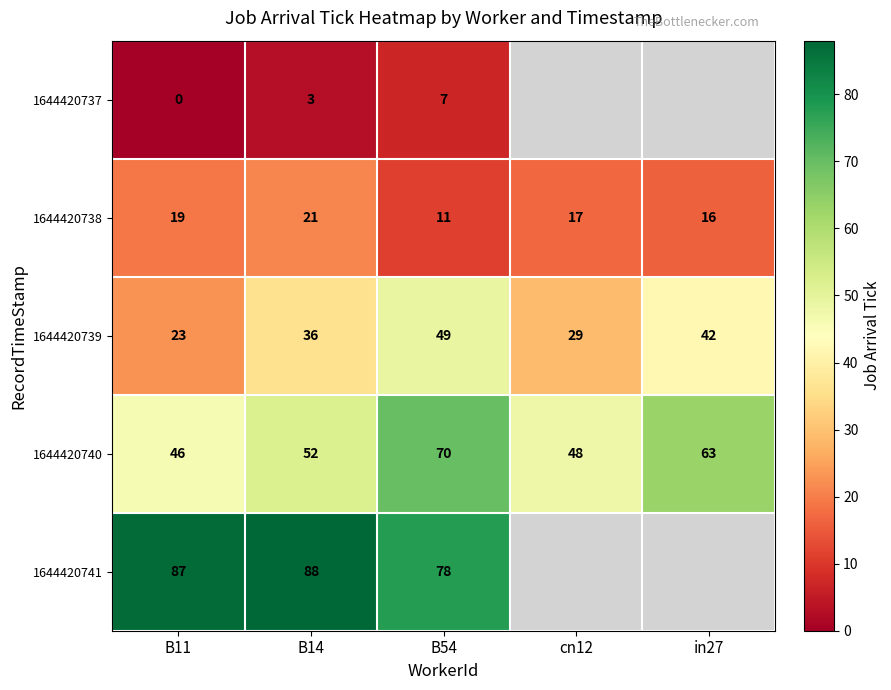

At how many categories does at least one series exceed 62?

4